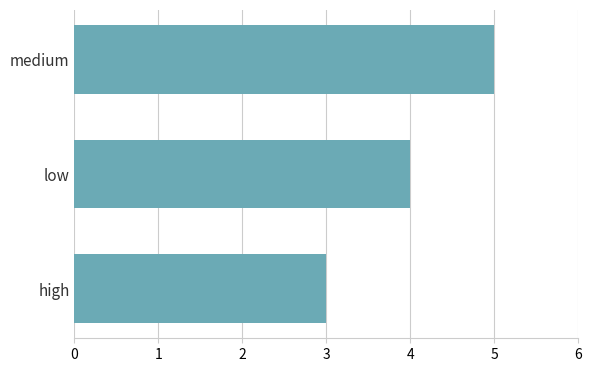

How many categories are shown in the chart?

3